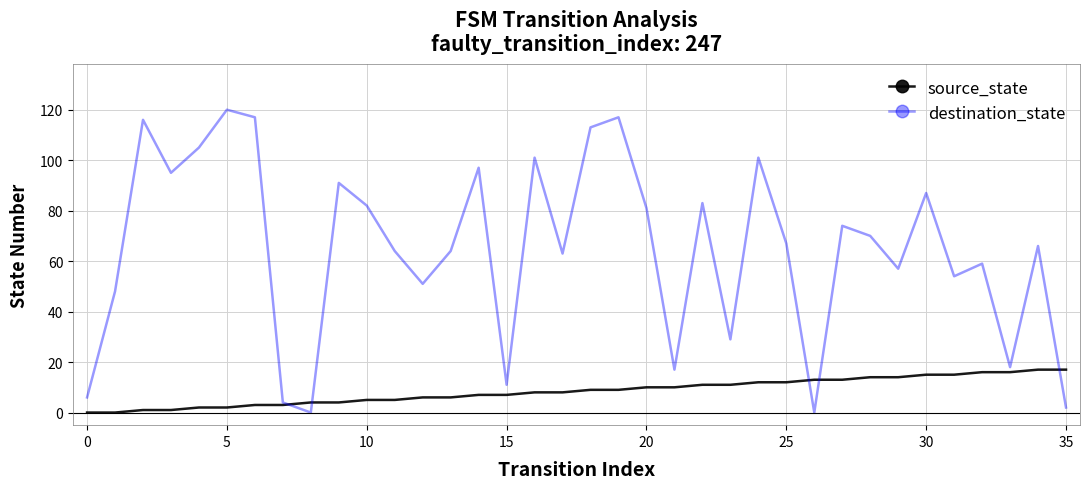

Rank the series by their average value, from lowest to highest.

source_state, destination_state